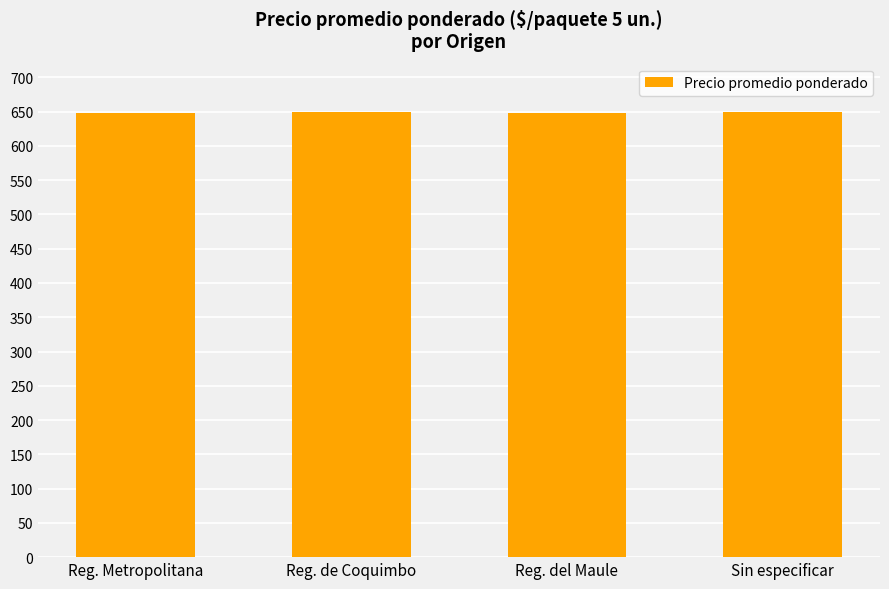

What is the sum of all values?

2596